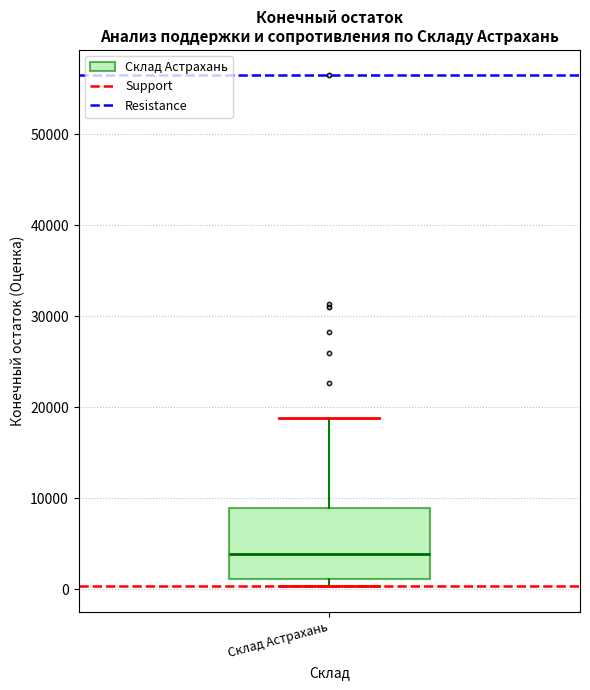

Where is the lower edge of the box for Склад Астрахань on the y-axis? The values are not printed on the chart, so give them approximately, as read against the axis.

1000